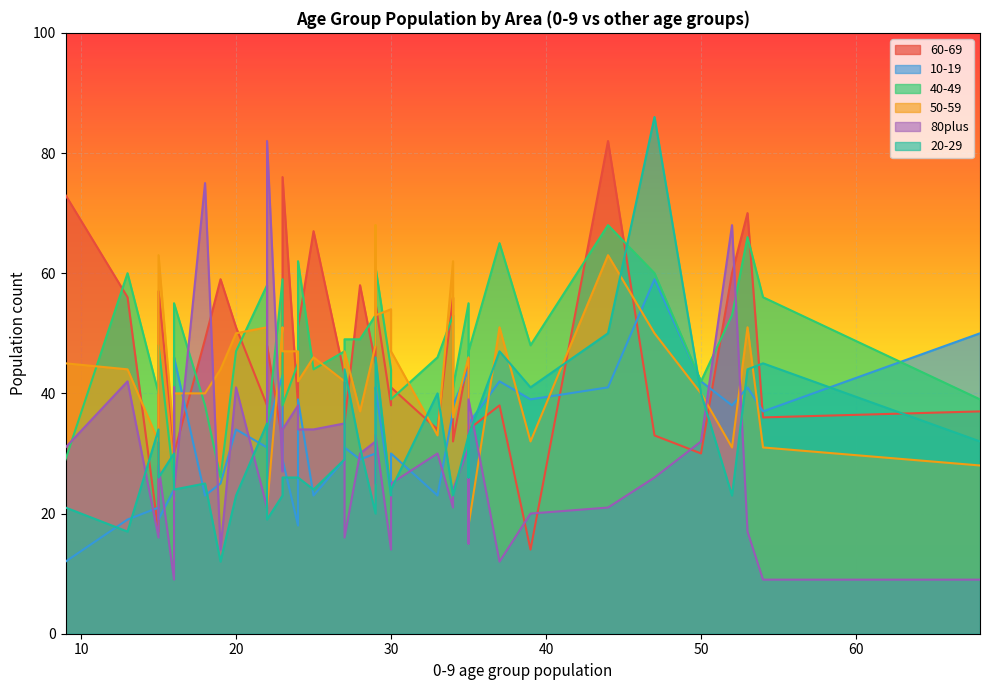

What value does the 50-59 series have at 53, to the nearest 10?

50